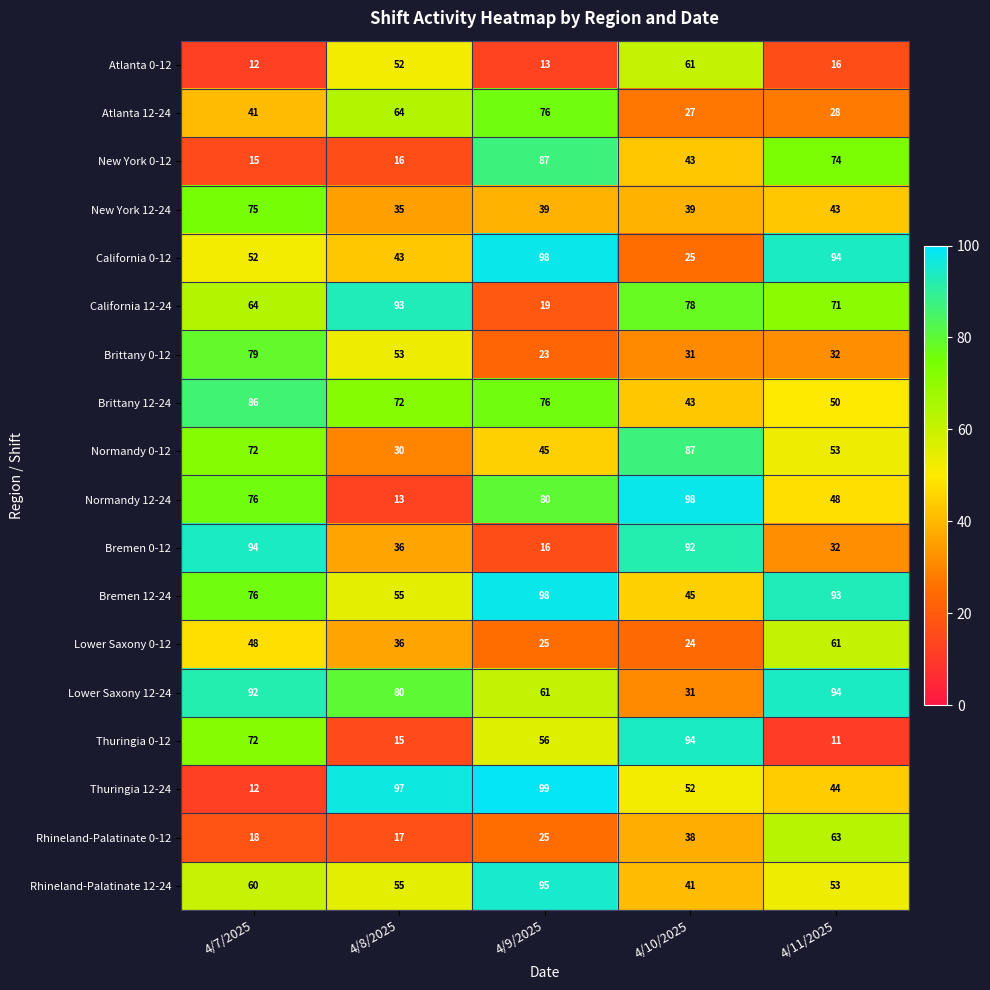

At how many categories does at least one series exceed 53?

5